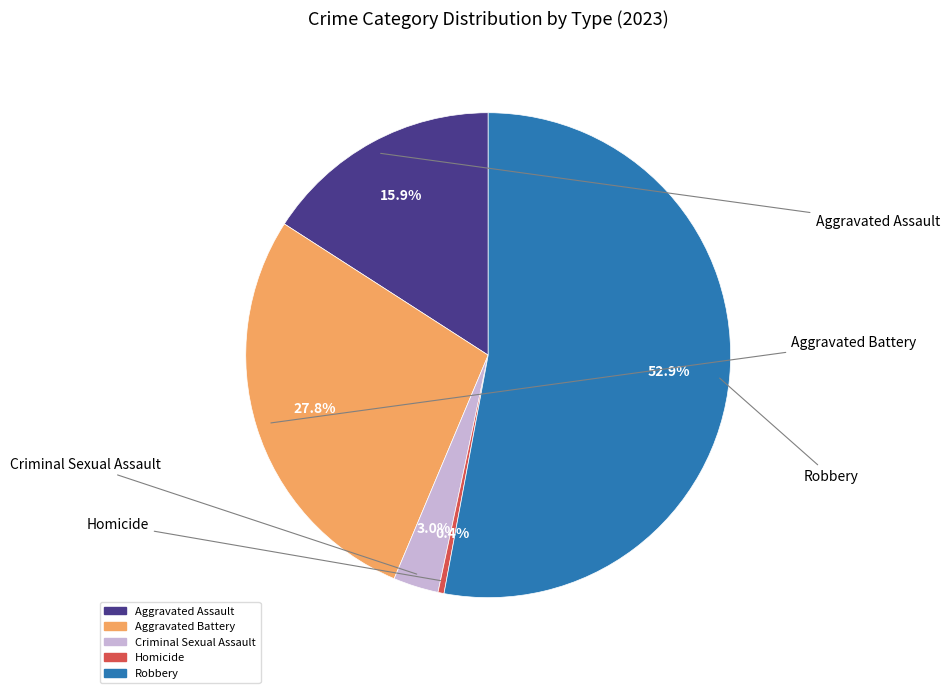

Which category has the smallest portion of the pie?

Homicide